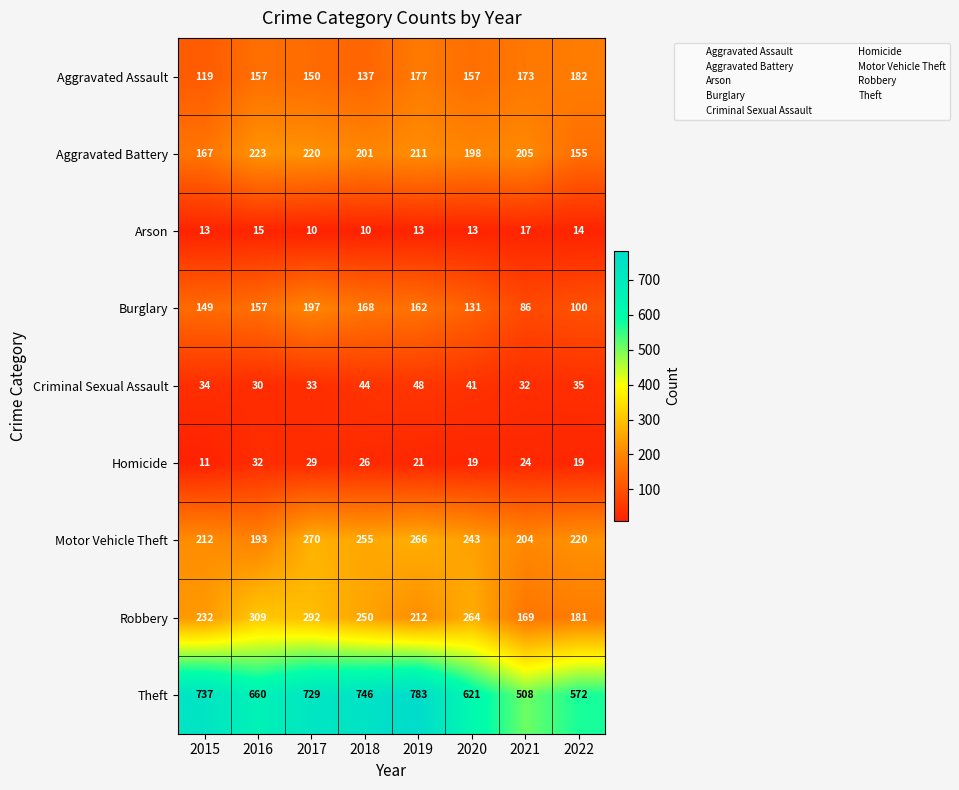

List the series in order of their peak value, highest first.

Theft, Robbery, Motor Vehicle Theft, Aggravated Battery, Burglary, Aggravated Assault, Criminal Sexual Assault, Homicide, Arson